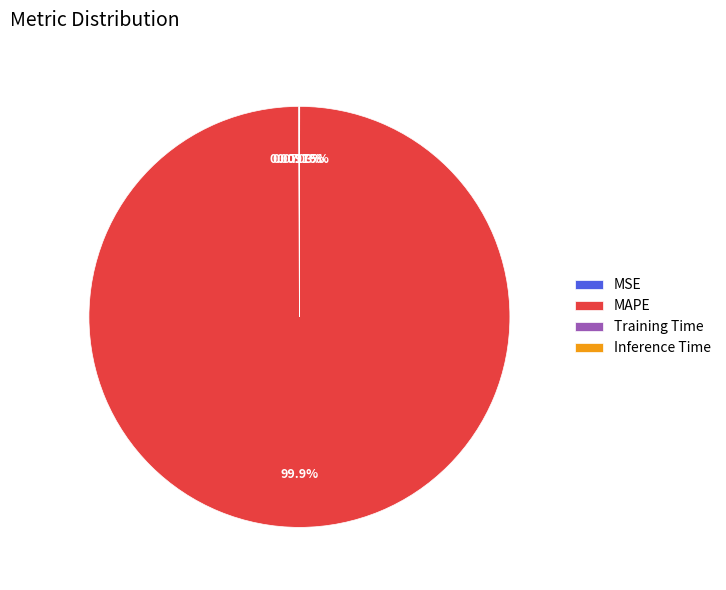

Does MAPE account for over 50% of the chart?

Yes